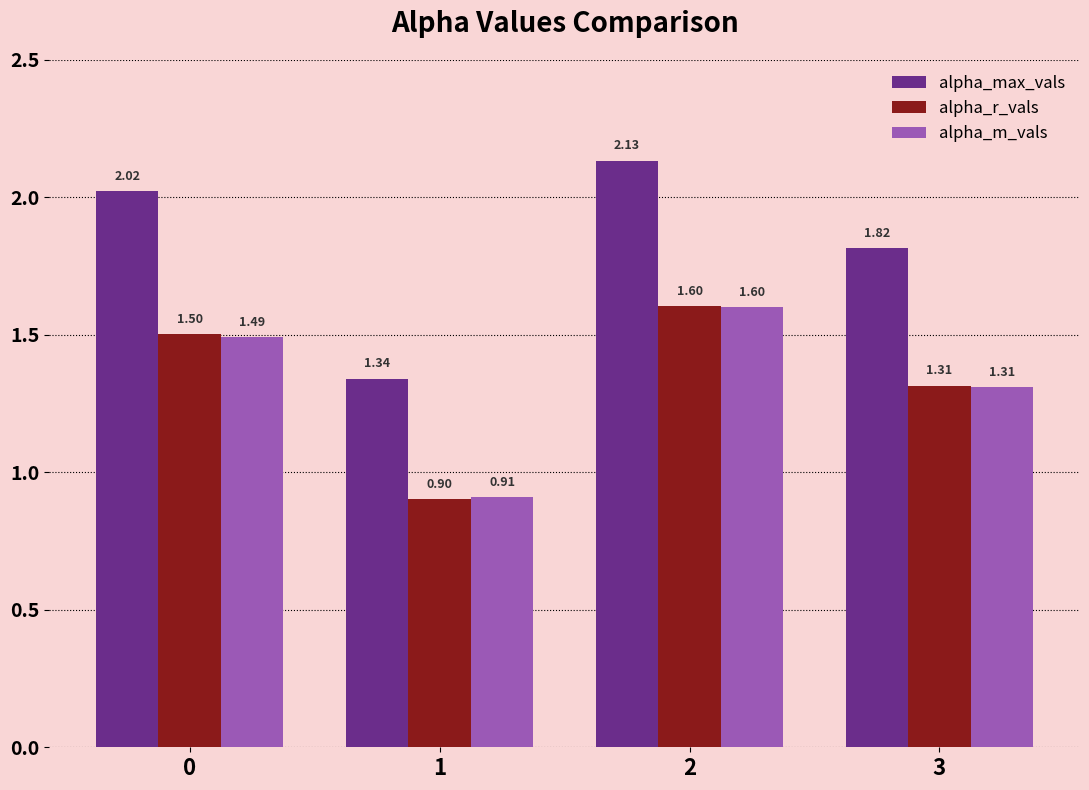

How many data points in alpha_r_vals are above 1?

3